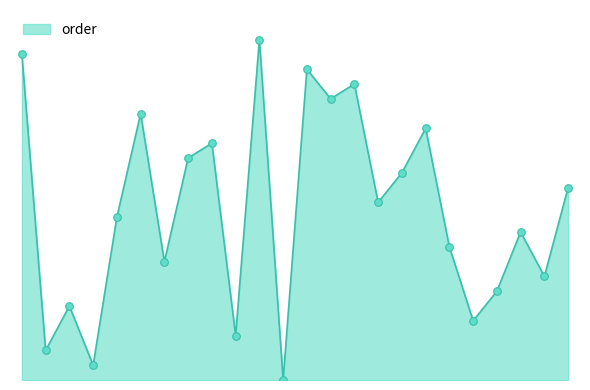

Does the chart have visible grid lines?

No